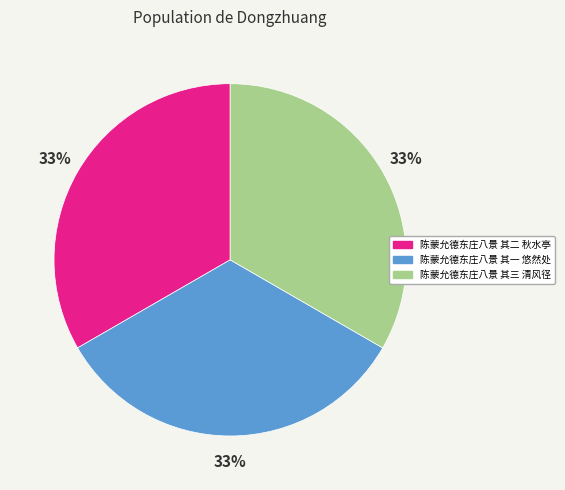

How many slices are in this pie chart?

3